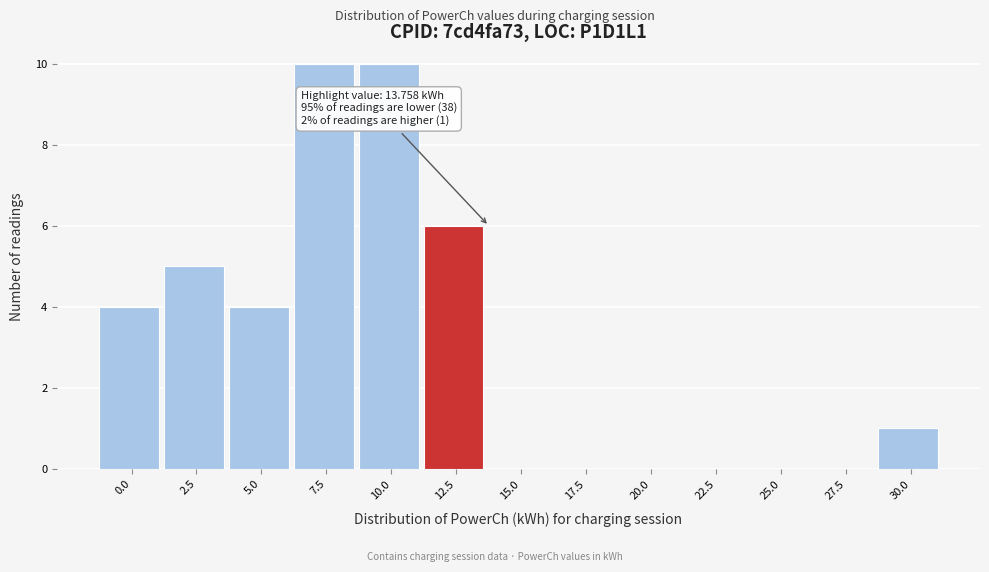

Reading right to left, transcribe all the data shown in this chart.

30.0=1	27.5=0	25.0=0	22.5=0	20.0=0	17.5=0	15.0=0	12.5=6	10.0=10	7.5=10	5.0=4	2.5=5	0.0=4